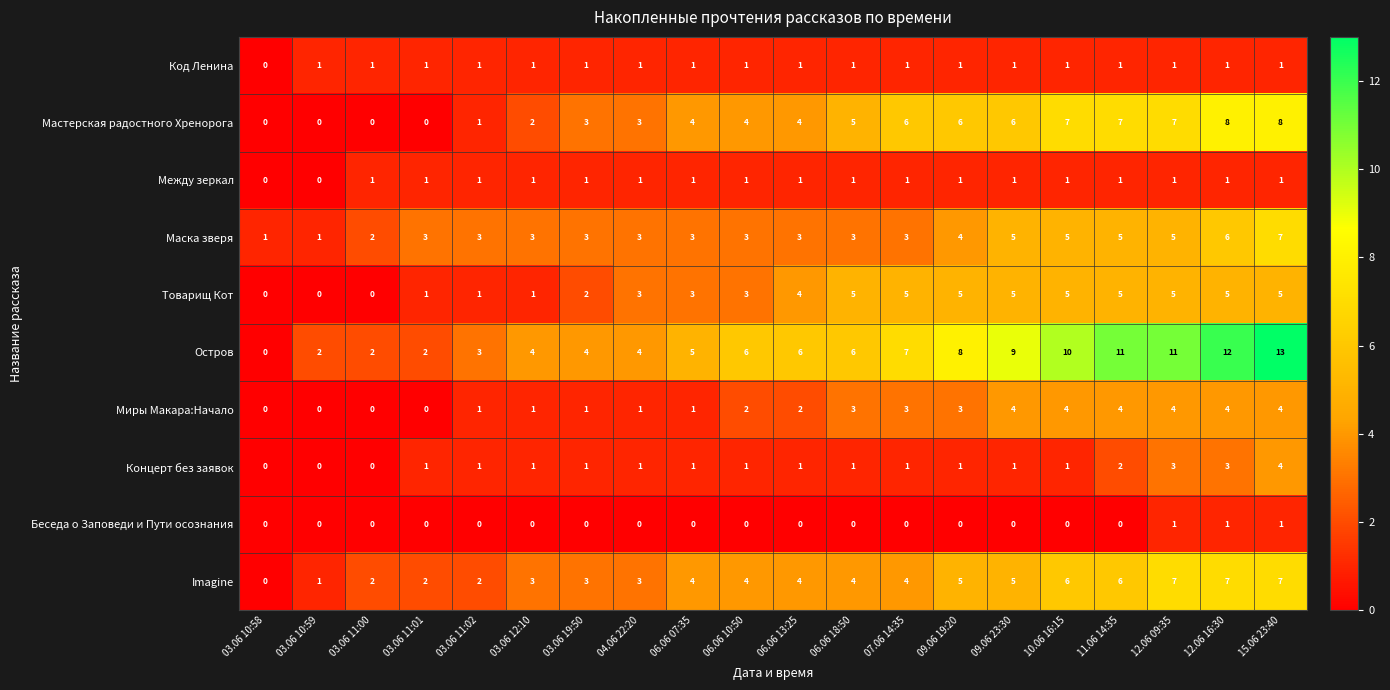

What is the difference between the highest and lowest values at 04.06 22:20?

4